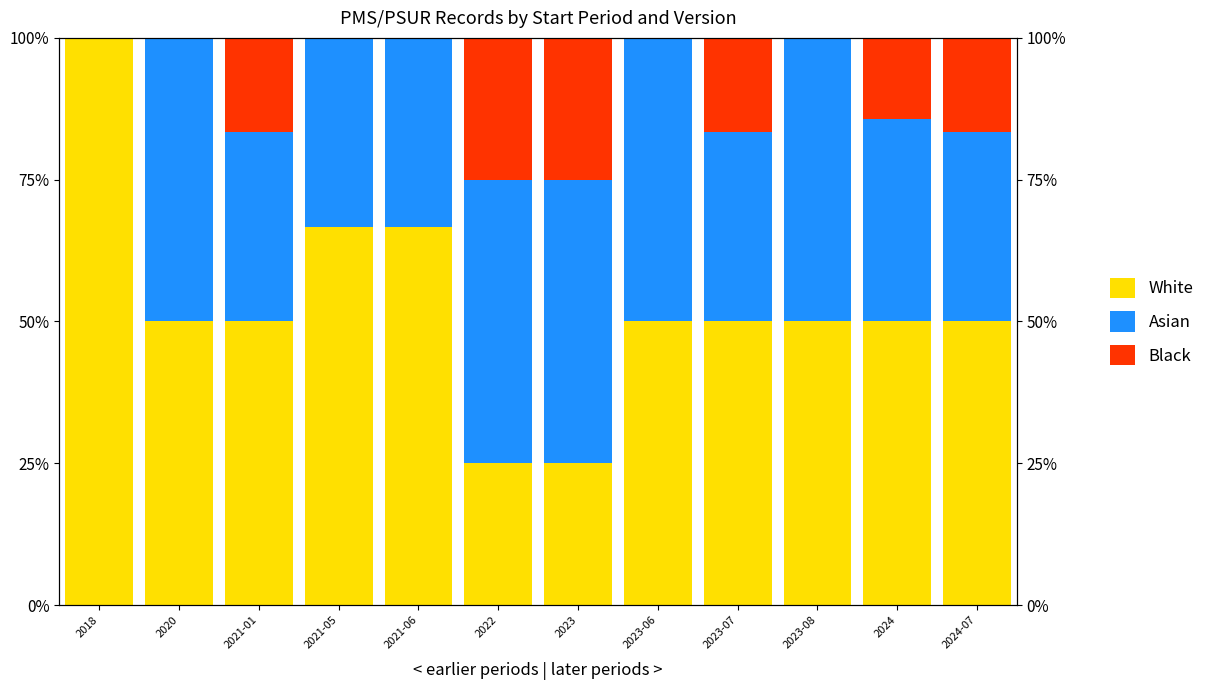

What is the difference between the Black values at 2018 and 2024-07?

16.7